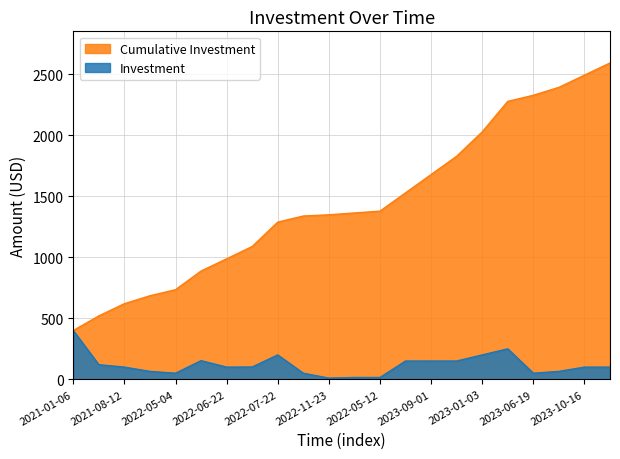

How many lines are shown in the chart?

2